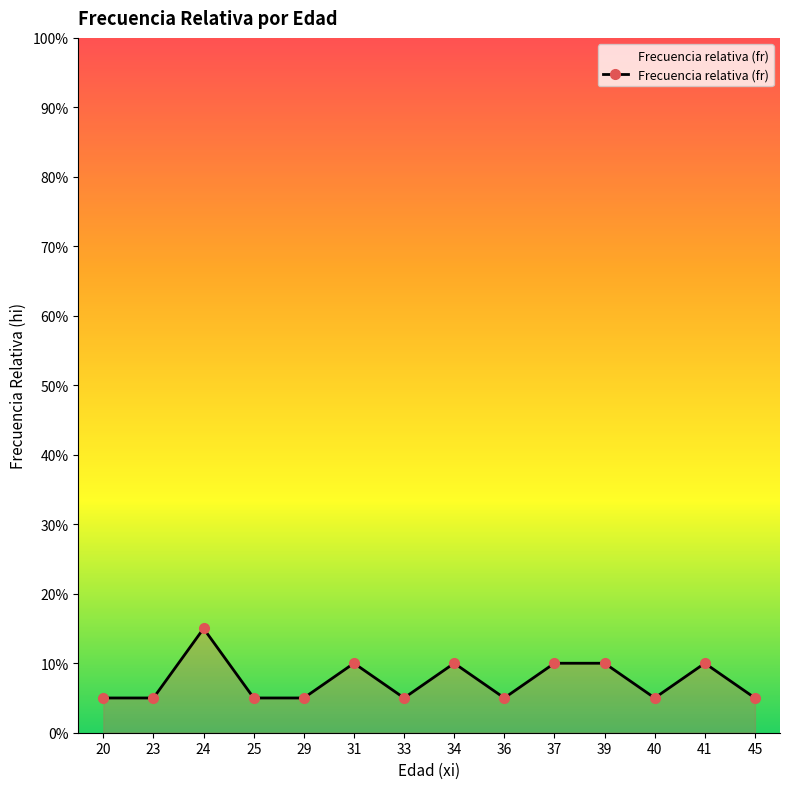

What is the change in value from 37 to 45?

-0.1